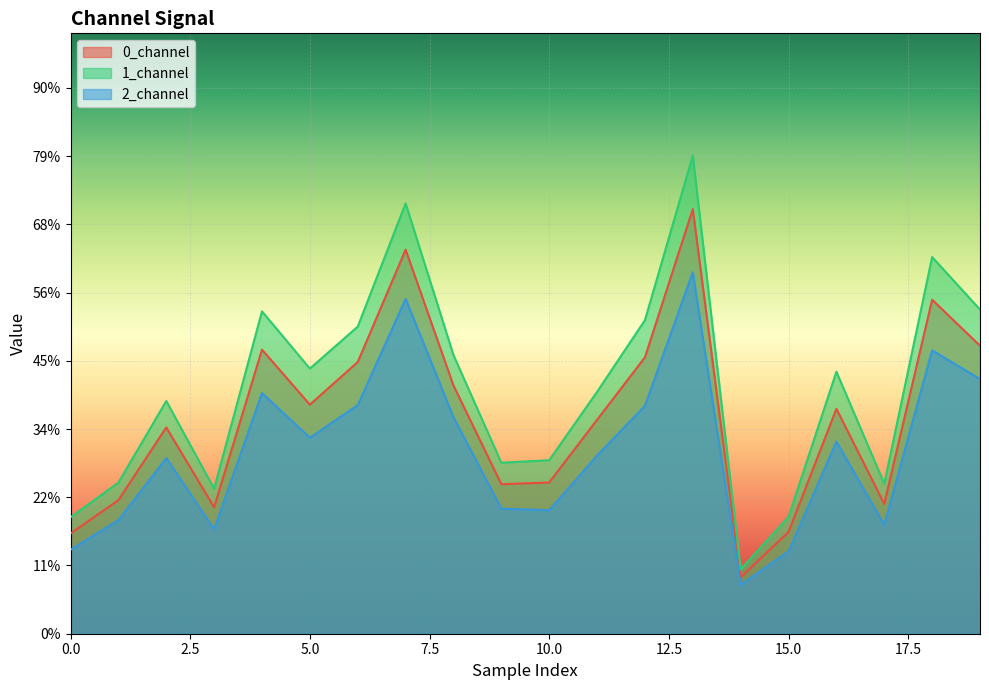

True or false: 0_channel has more than 1 points higher than both neighbors.

True